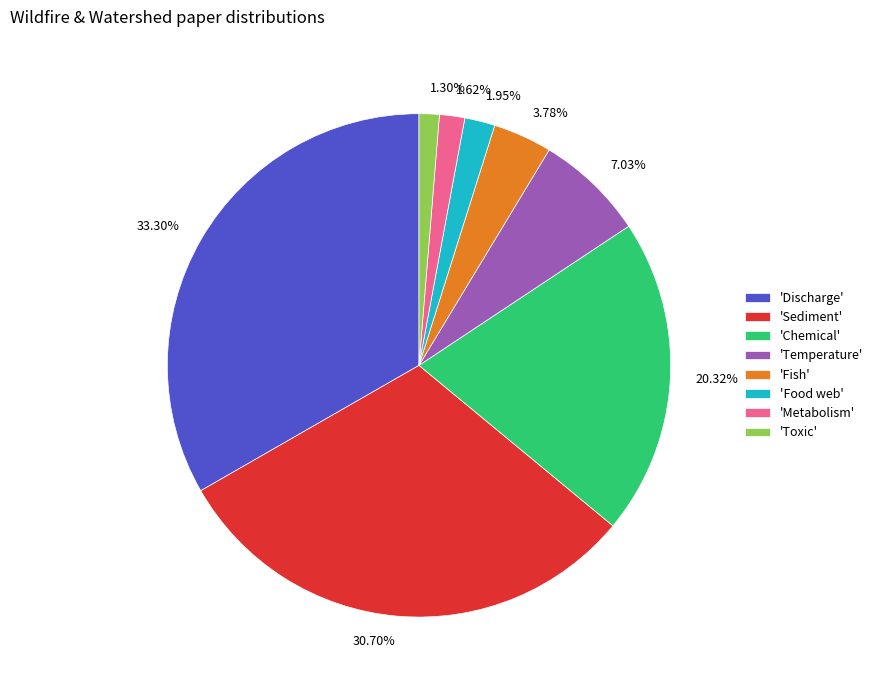

What is the ratio of the value at 33.30% to the value at 30.70%?

1.1